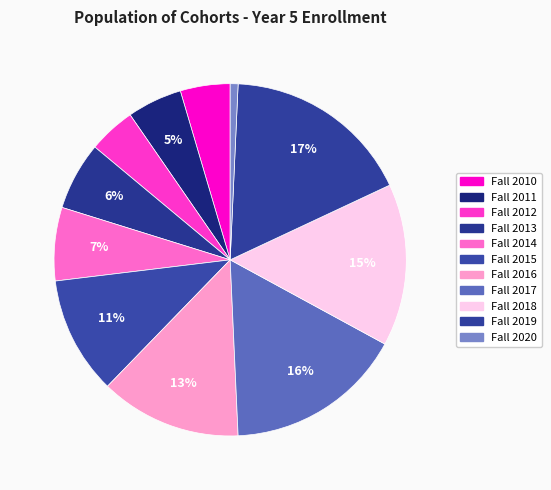

The Fall 2011 slice represents 13% of the pie. True or false?

False